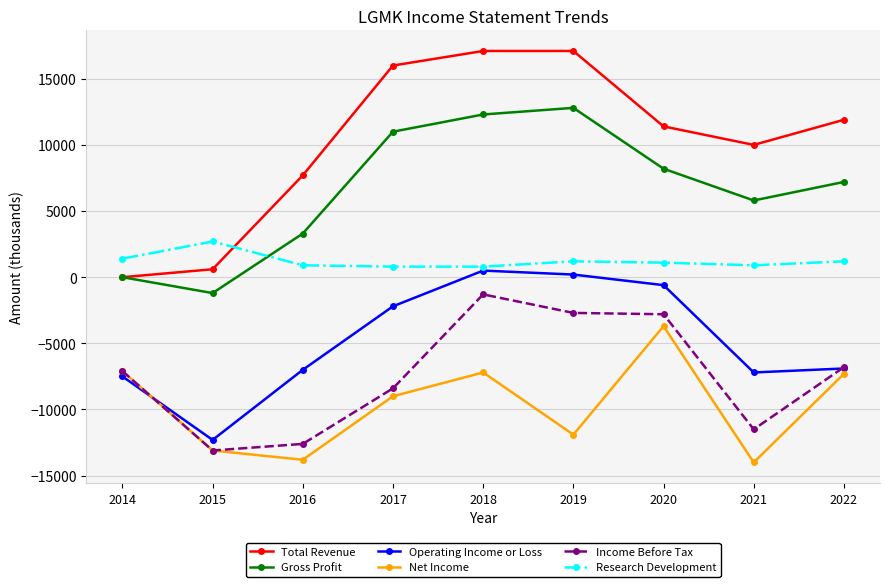

The value of Operating Income or Loss at 2018 is 500. True or false?

True